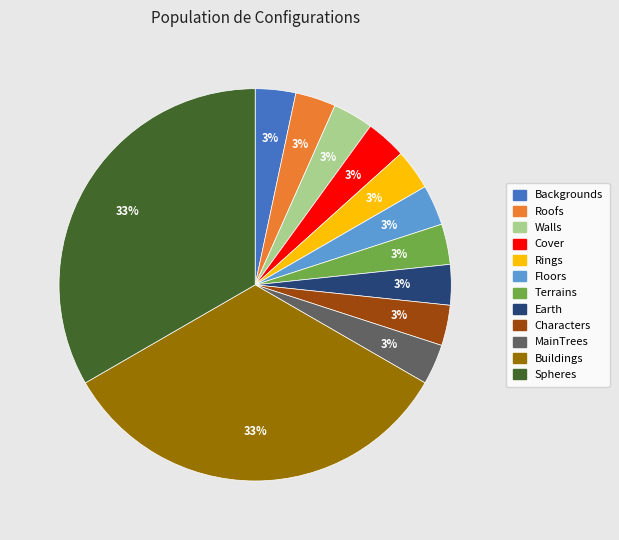

How many slices are in this pie chart?

12